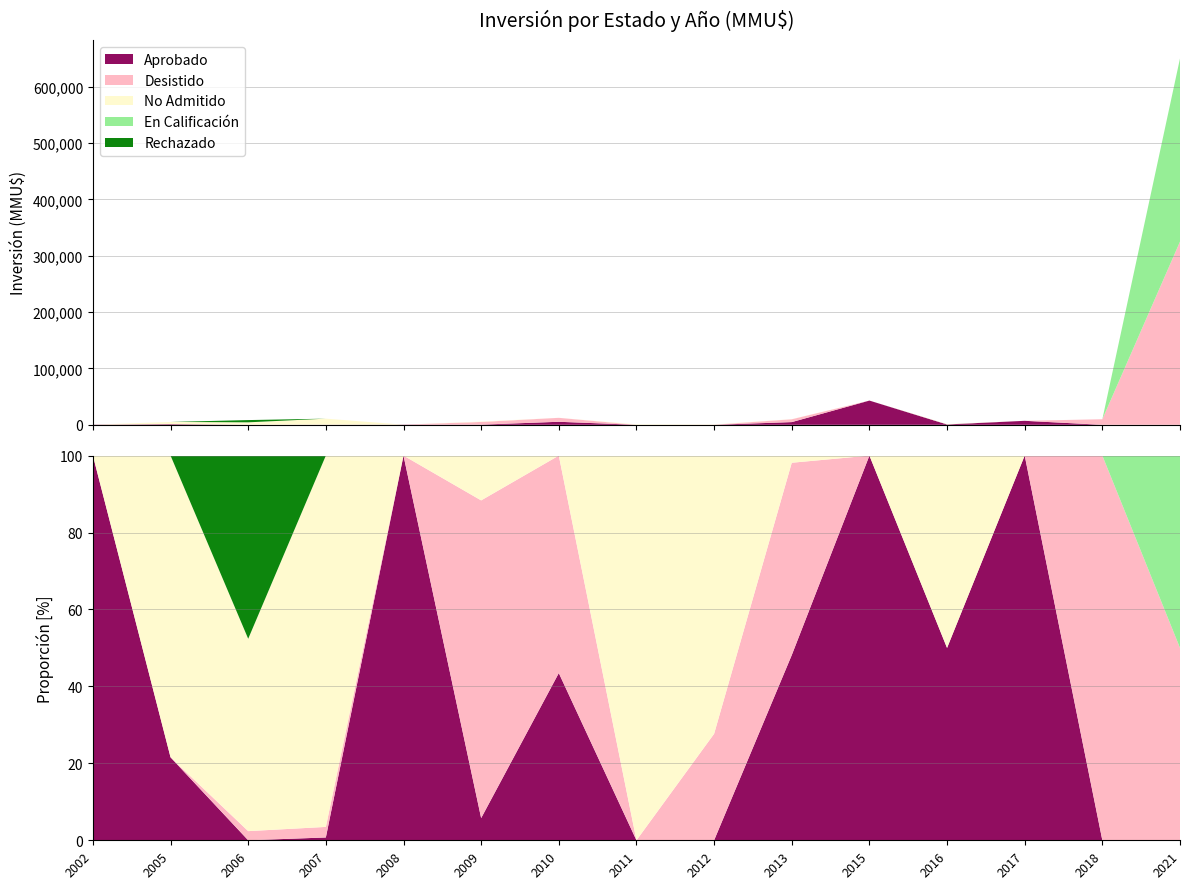

Reading left to right, transcribe all the data shown in this chart.

Aprobado: 2002=300	2005=1100	2006=0	2007=80	2008=300	2009=333	2010=5382	2011=0	2012=0	2013=4810	2015=43000	2016=665	2017=7100	2018=0	2021=0
Desistido: 2002=0	2005=0	2006=200	2007=300	2008=0	2009=4765	2010=7000	2011=0	2012=186	2013=4996	2015=0	2016=0	2017=0	2018=9903	2021=325000
No Admitido: 2002=0	2005=4000	2006=4200	2007=10544	2008=0	2009=672	2010=0	2011=850	2012=486	2013=186	2015=0	2016=665	2017=0	2018=0	2021=0
En Calificación: 2002=0	2005=0	2006=0	2007=0	2008=0	2009=0	2010=0	2011=0	2012=0	2013=0	2015=0	2016=0	2017=0	2018=0	2021=325000
Rechazado: 2002=0	2005=0	2006=4000	2007=0	2008=0	2009=0	2010=0	2011=0	2012=0	2013=0	2015=0	2016=0	2017=0	2018=0	2021=0